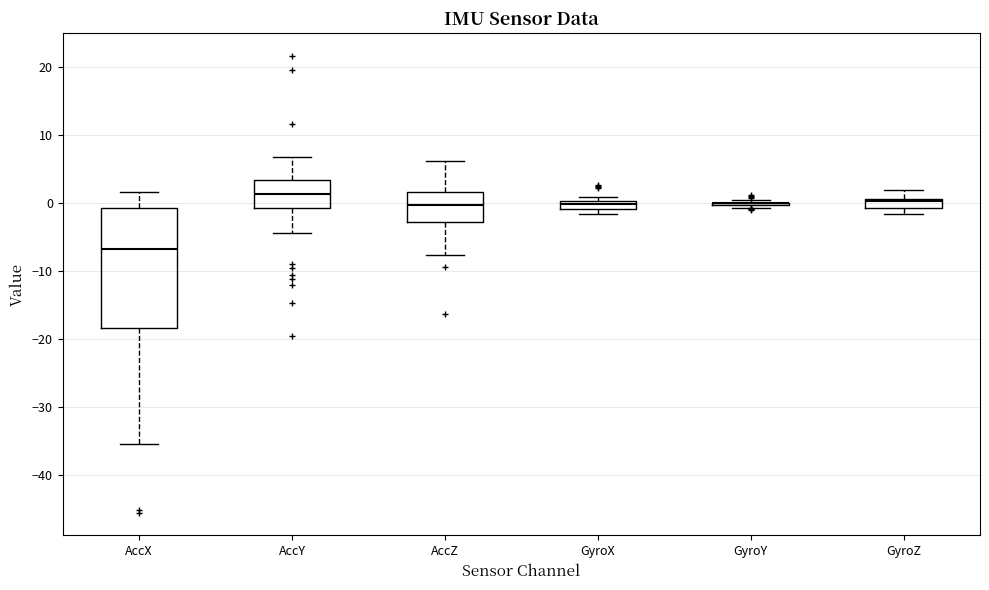

Where is the upper edge of the box for GyroX on the y-axis? The values are not printed on the chart, so give them approximately, as read against the axis.

0